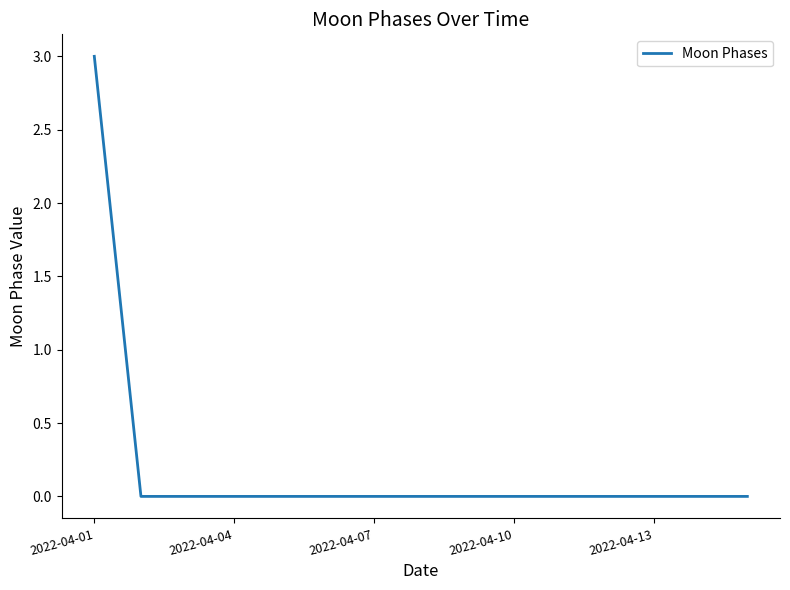

How many lines are shown in the chart?

1